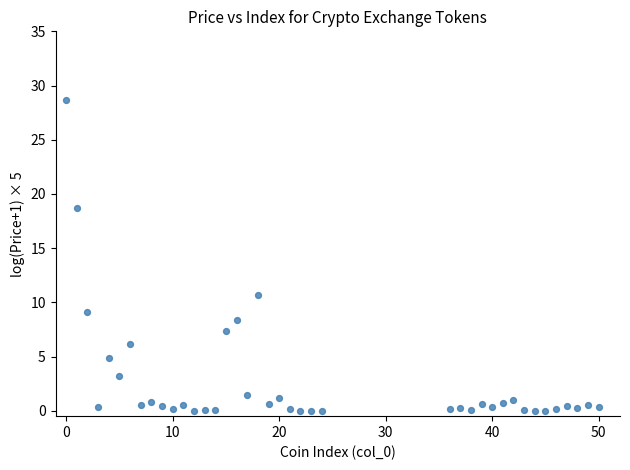

What Y value in the scatter plot is closest to 14?

10.6